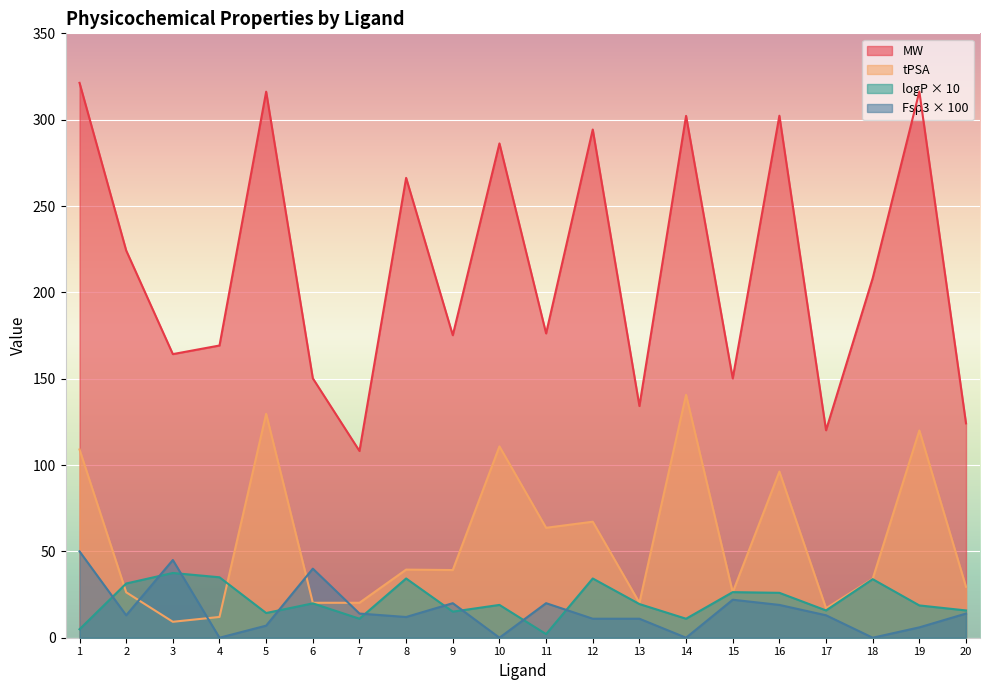

Reading left to right, transcribe all the data shown in this chart.

MW: 1=321.3	2=224.2	3=164.2	4=169.2	5=316.2	6=150.2	7=108.1	8=266.3	9=175.2	10=286.2	11=176.2	12=294.3	13=134.2	14=302.2	15=150.2	16=302.3	17=120.2	18=208.2	19=316.3	20=124.1
logP: 1=4.9	2=31.4	3=37.5	4=35.0	5=14.3	6=19.9	7=11.0	8=34.3	9=15.1	10=19.0	11=2.1	12=34.3	13=19.5	14=11.0	15=26.4	16=26.0	17=15.8	18=33.9	19=18.7	20=15.8
tPSA: 1=109.0	2=26.3	3=9.2	4=12.0	5=129.7	6=20.2	7=20.2	8=39.4	9=39.2	10=110.8	11=63.7	12=67.2	13=20.2	14=140.7	15=26.3	16=96.2	17=17.1	18=34.1	19=120.0	20=29.5
Fsp3: 1=50.0	2=13.0	3=45.0	4=0.0	5=7.0	6=40.0	7=14.0	8=12.0	9=20.0	10=0.0	11=20.0	12=11.0	13=11.0	14=0.0	15=22.0	16=19.0	17=13.0	18=0.0	19=6.0	20=14.0